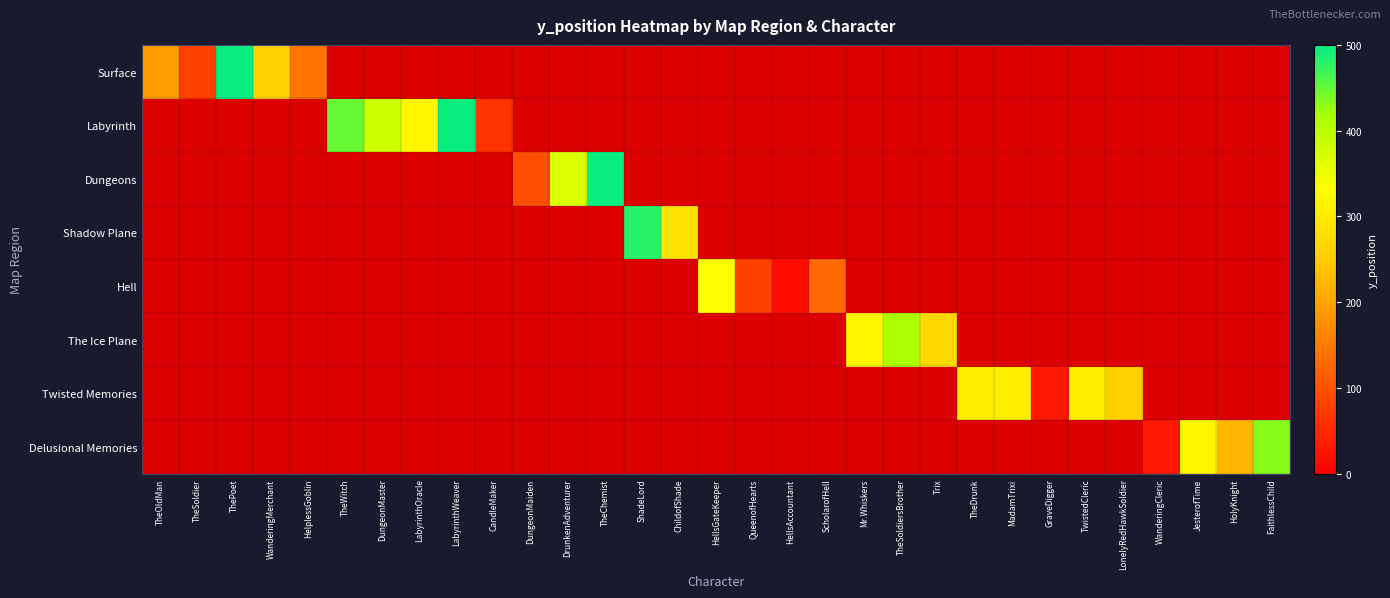

Which category has the lowest value in the Delusional Memories series?

TheOldMan